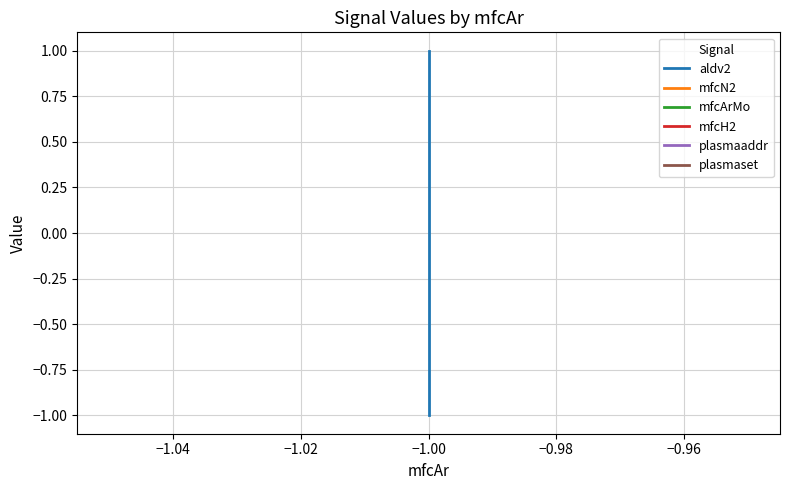

True or false: mfcArMo has a value of -2 at −1.00.

False